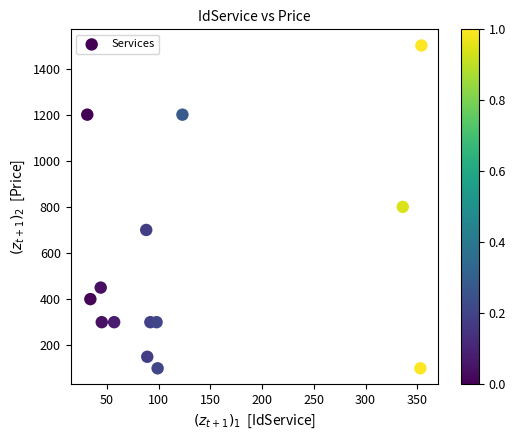

What is the range of Y values (max minus min)?

1400